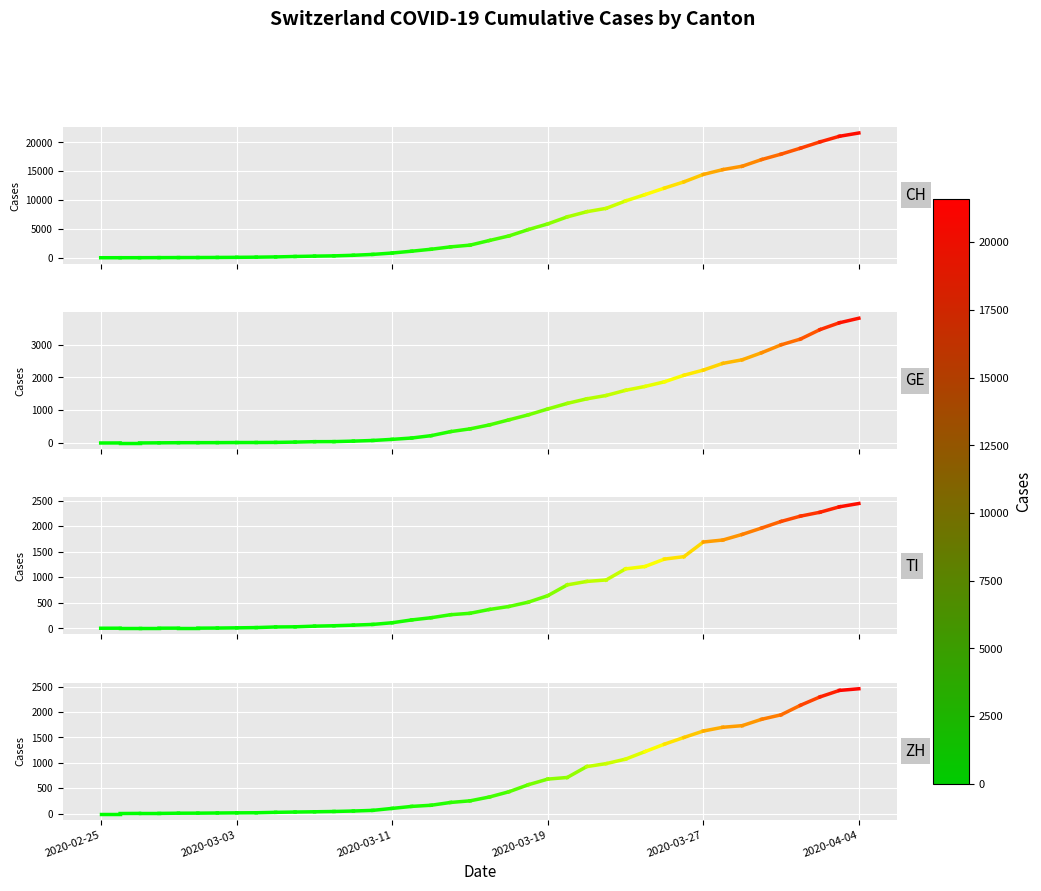

What is the total value across all series at 2020-03-27?

19965